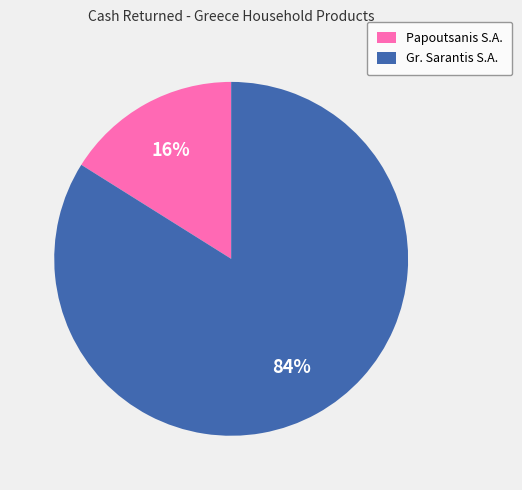

Rank the categories by value from highest to lowest.

Gr. Sarantis S.A., Papoutsanis S.A.